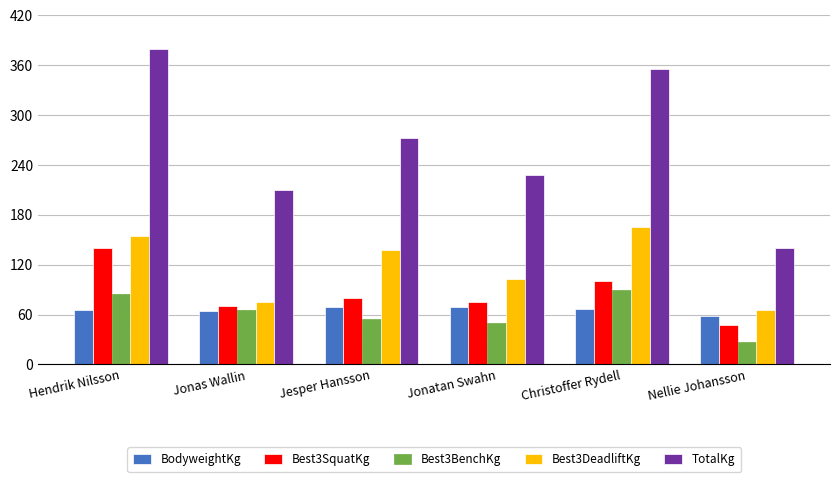

What is the difference between the highest and lowest values at Hendrik Nilsson?

314.1